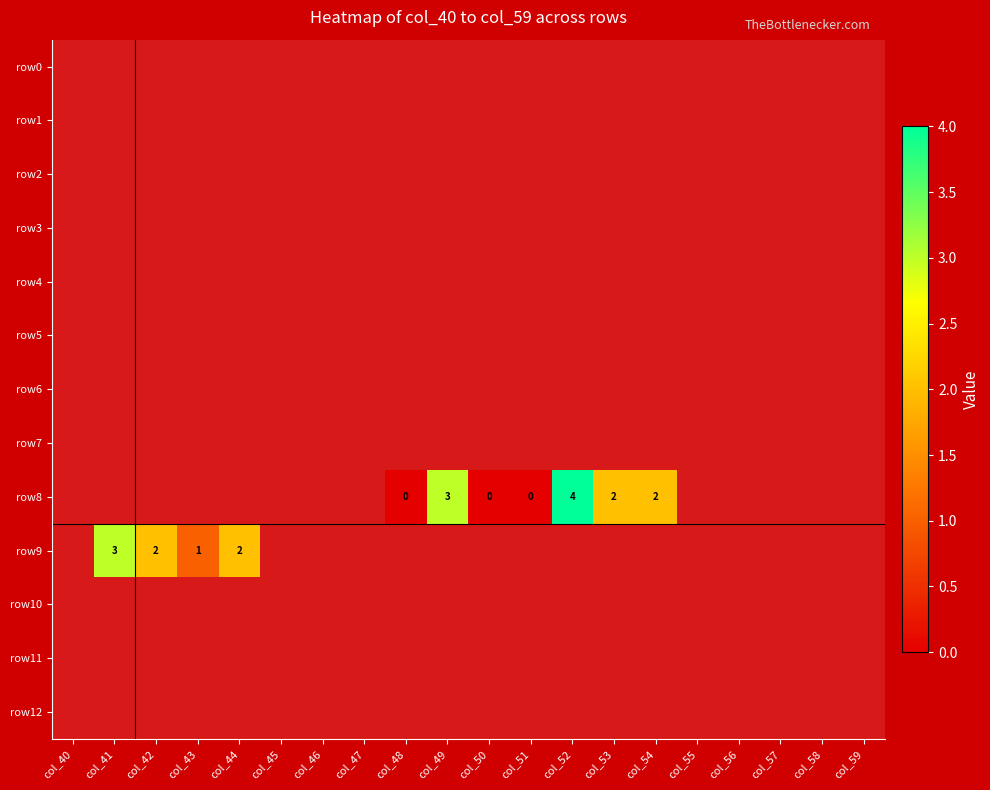

True or false: row8 has a value of 2 at col_54.

True